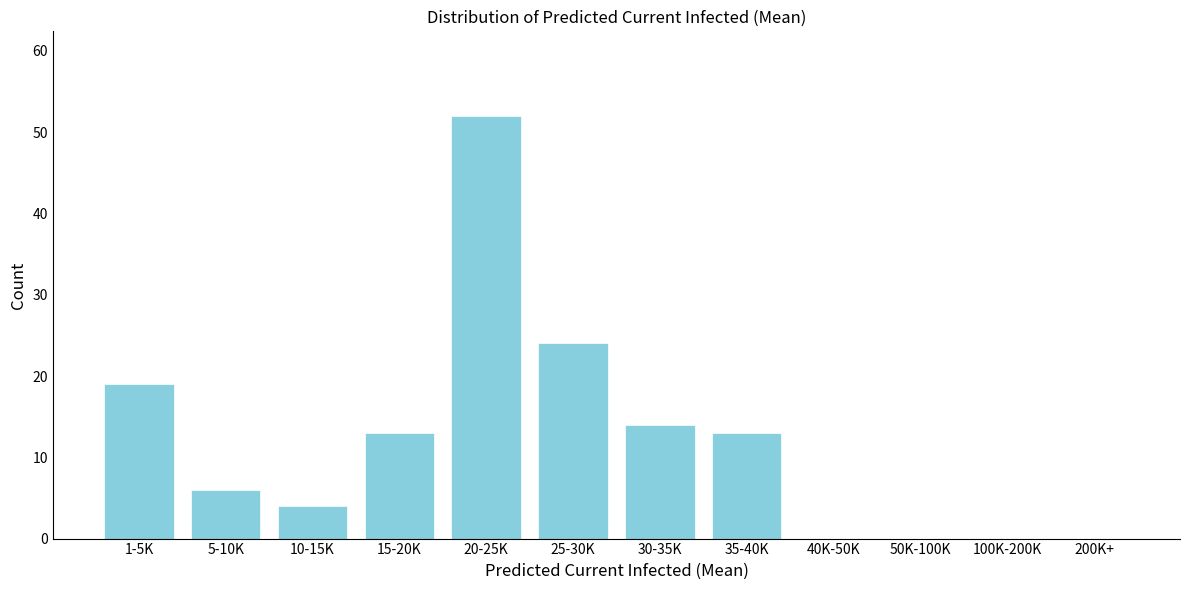

Reading left to right, what are all the values shown in this chart?

1-5K=19	5-10K=6	10-15K=4	15-20K=13	20-25K=52	25-30K=24	30-35K=14	35-40K=13	40K-50K=0	50K-100K=0	100K-200K=0	200K+=0